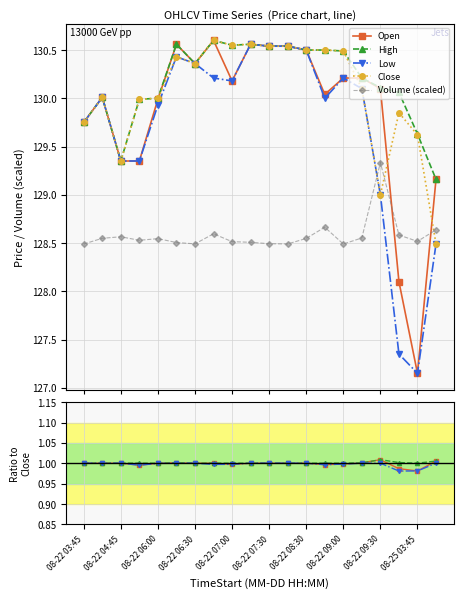

In Low, how many points are lower than both neighbors (excluding endpoints)?

4